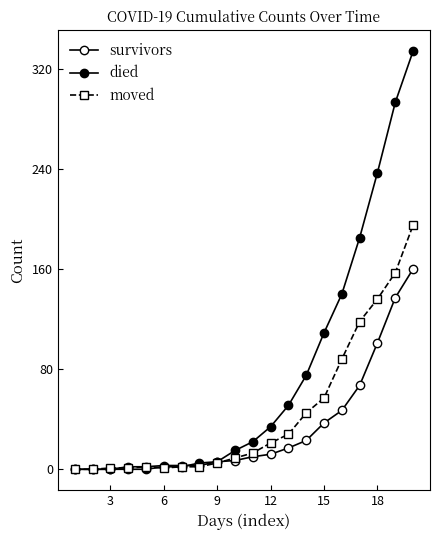

What is the value of the survivors point at the 6th from the left?

3